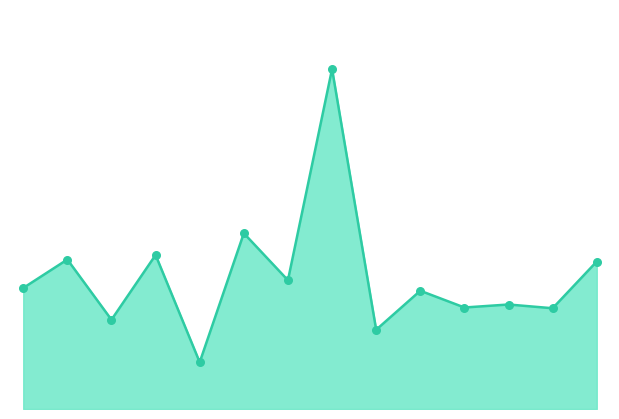

Does the chart have visible grid lines?

No